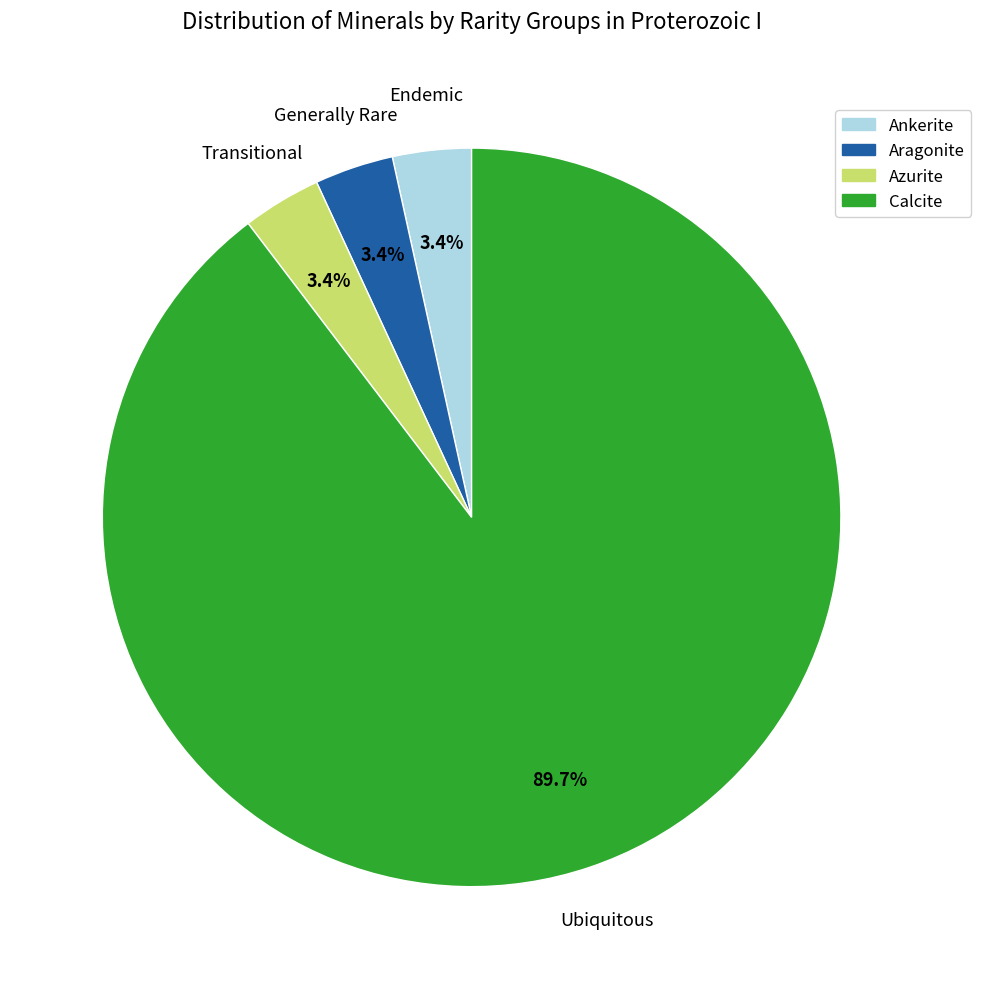

Is there any slice that represents more than half of the pie?

Yes